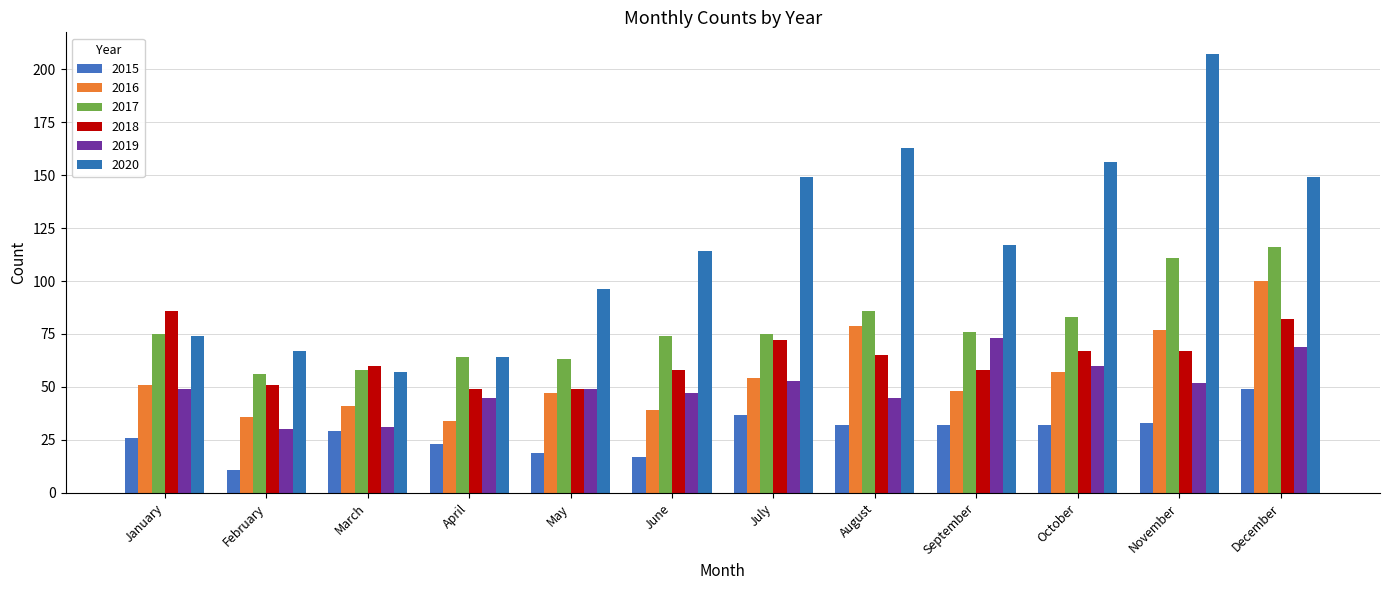

What is the smallest value displayed?

11